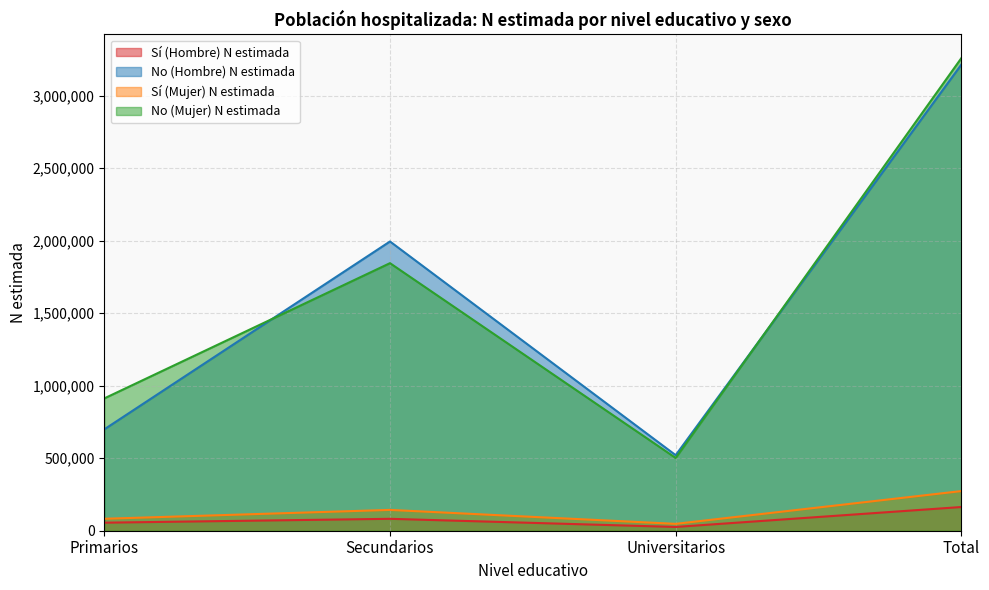

True or false: Sí (Hombre) N estimada has more than 1 points higher than both neighbors.

False